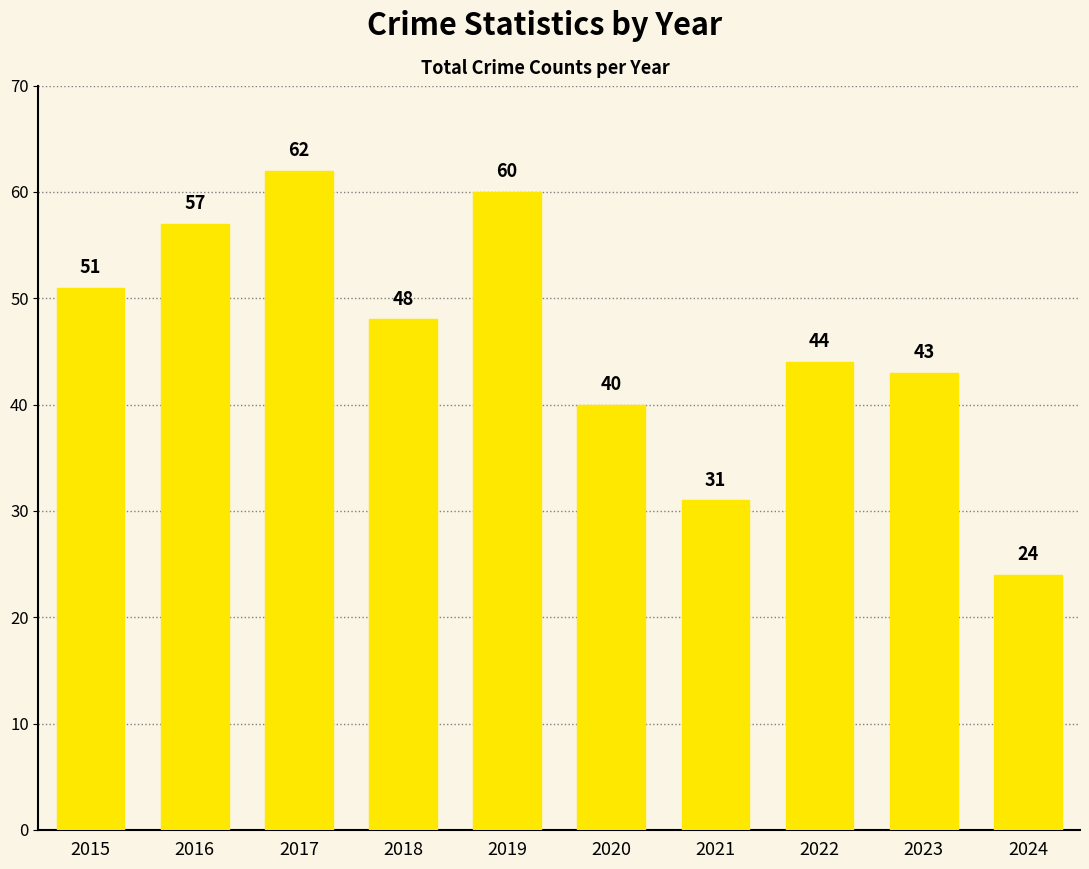

Does the chart contain any negative values?

No